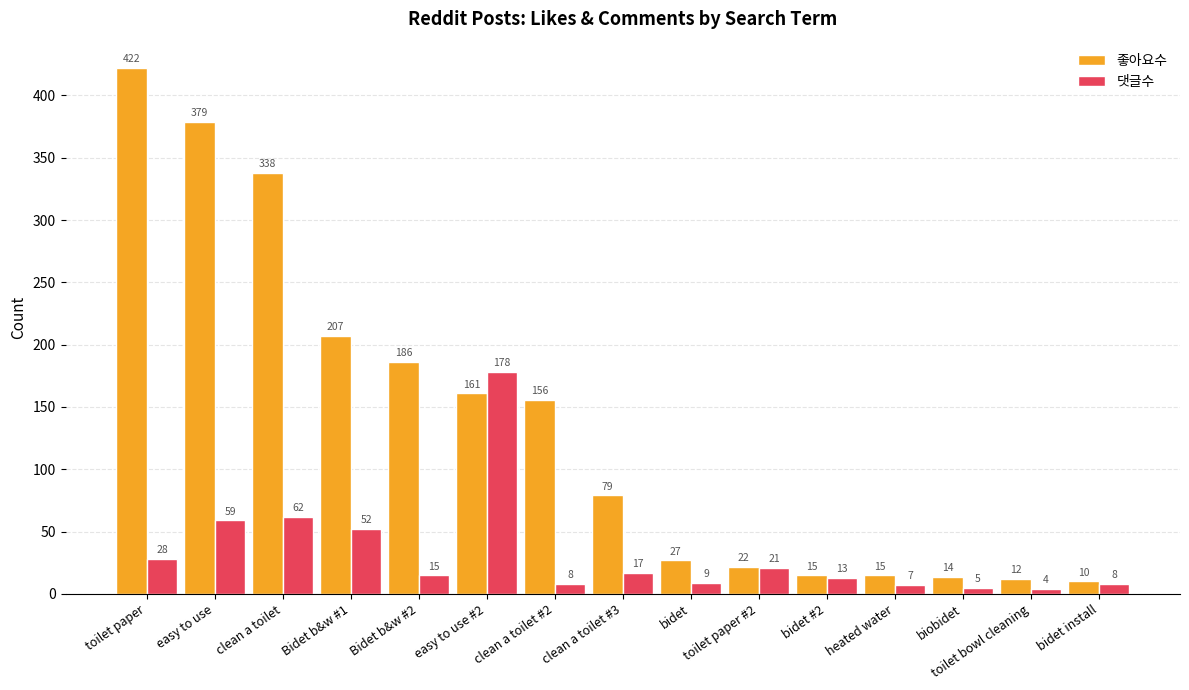

Reading right to left, extract all data points from this chart.

좋아요수: bidet install=10	toilet bowl cleaning=12	biobidet=14	heated water=15	bidet #2=15	toilet paper #2=22	bidet=27	clean a toilet #3=79	clean a toilet #2=156	easy to use #2=161	Bidet b&w #2=186	Bidet b&w #1=207	clean a toilet=338	easy to use=379	toilet paper=422
댓글수: bidet install=8	toilet bowl cleaning=4	biobidet=5	heated water=7	bidet #2=13	toilet paper #2=21	bidet=9	clean a toilet #3=17	clean a toilet #2=8	easy to use #2=178	Bidet b&w #2=15	Bidet b&w #1=52	clean a toilet=62	easy to use=59	toilet paper=28